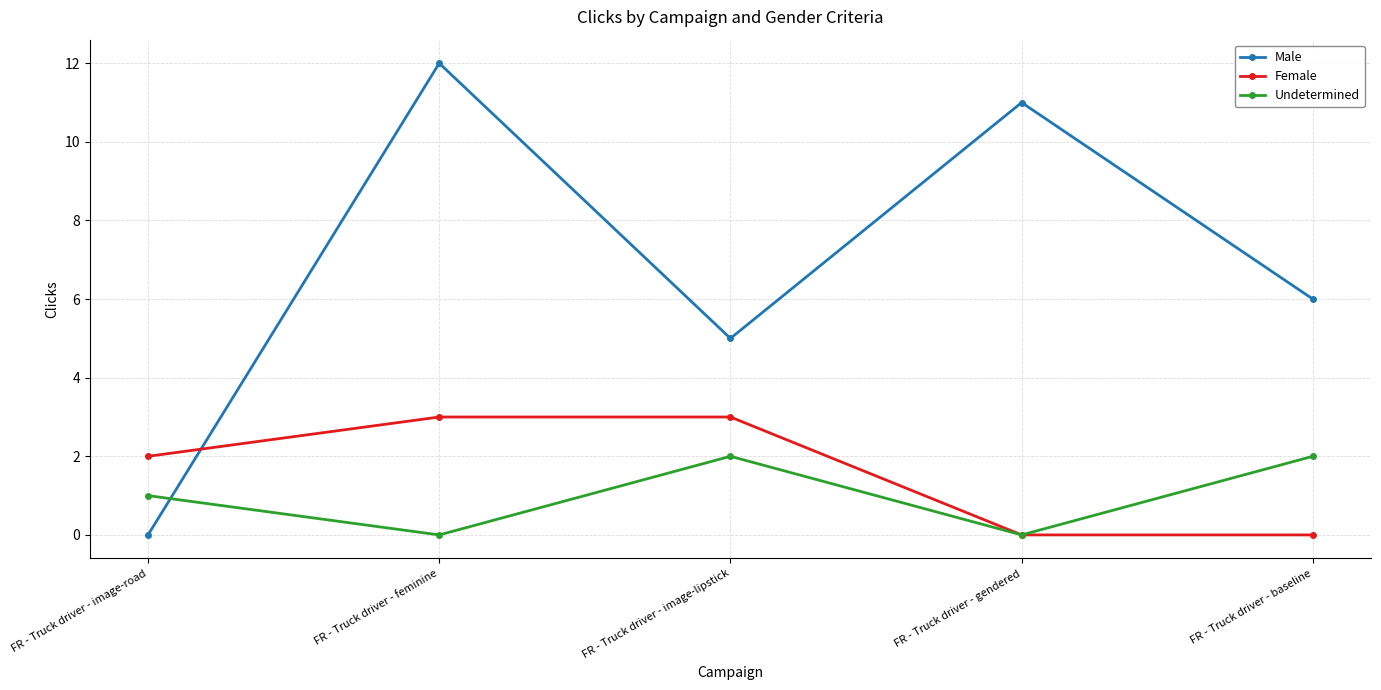

Where is the first local minimum for Undetermined?

FR - Truck driver - feminine